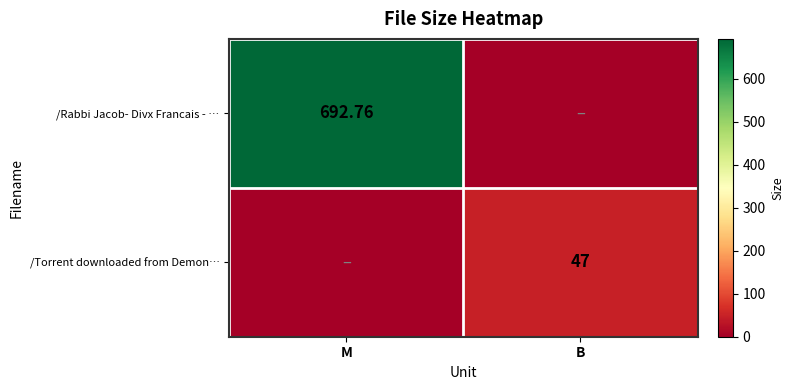

Which label corresponds to the largest value in the chart?

M